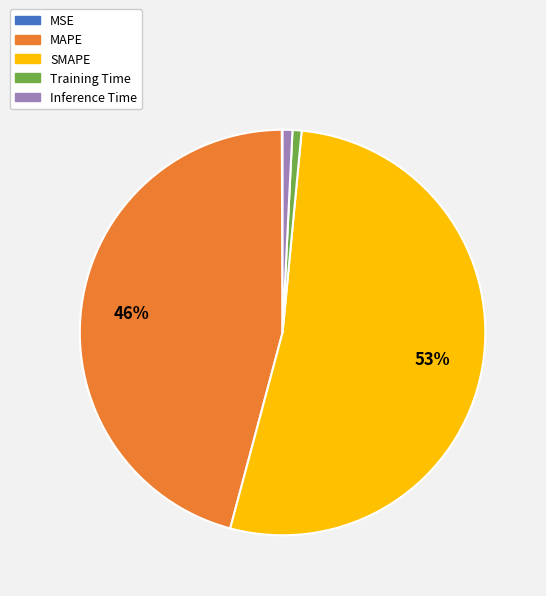

True or false: Training Time accounts for 8% of the total.

False